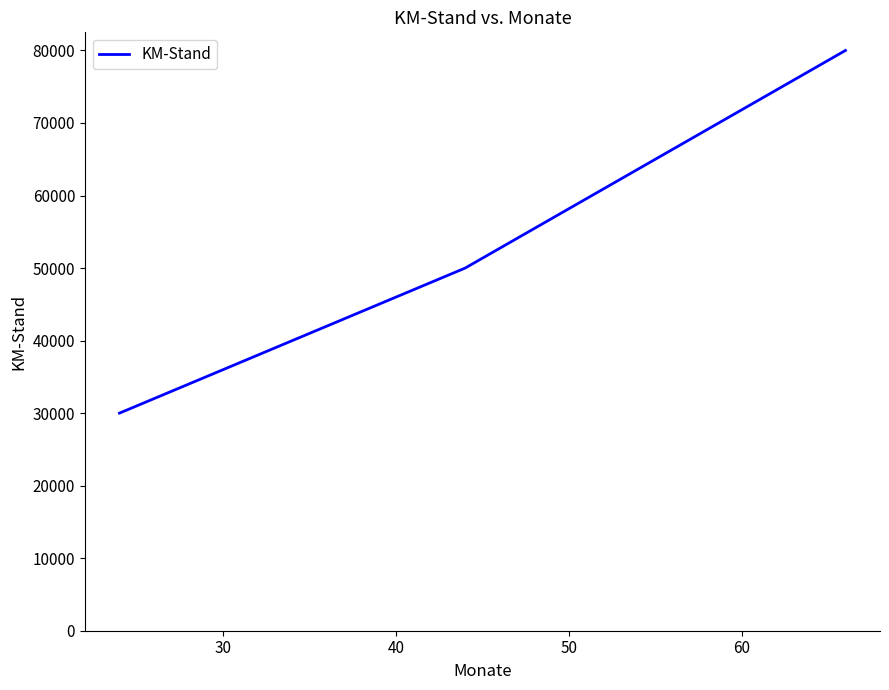

What is the maximum value shown in the chart?

80000